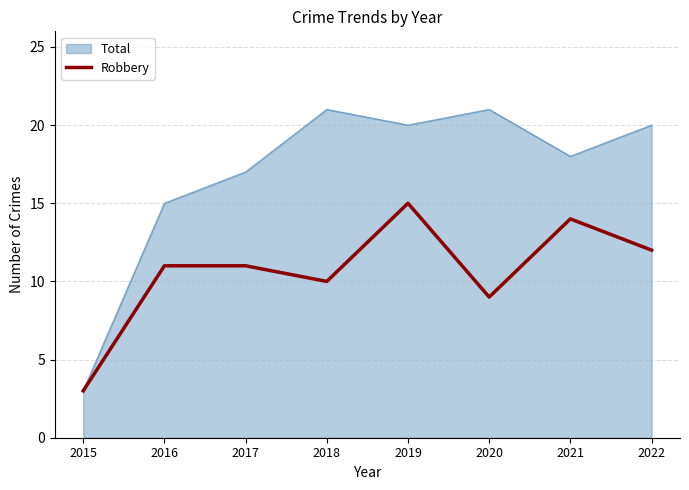

What is the spread (max minus min) of values at 2019?

5